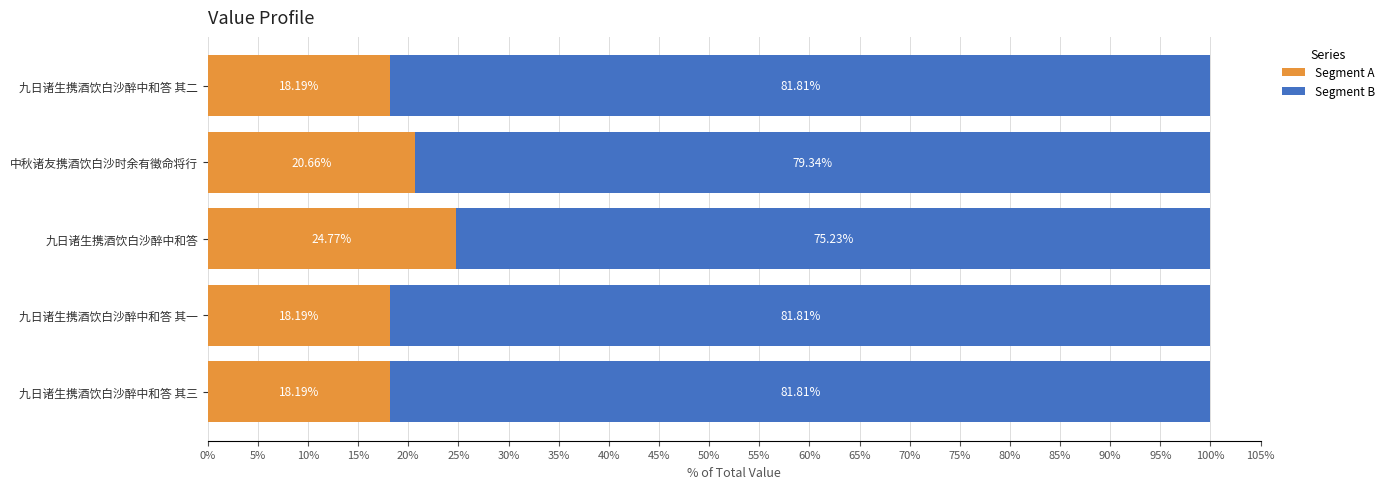

What is the difference between the Segment A values at 中秋诸友携酒饮白沙时余有徵命将行 and 九日诸生携酒饮白沙醉中和答 其三?

2.5